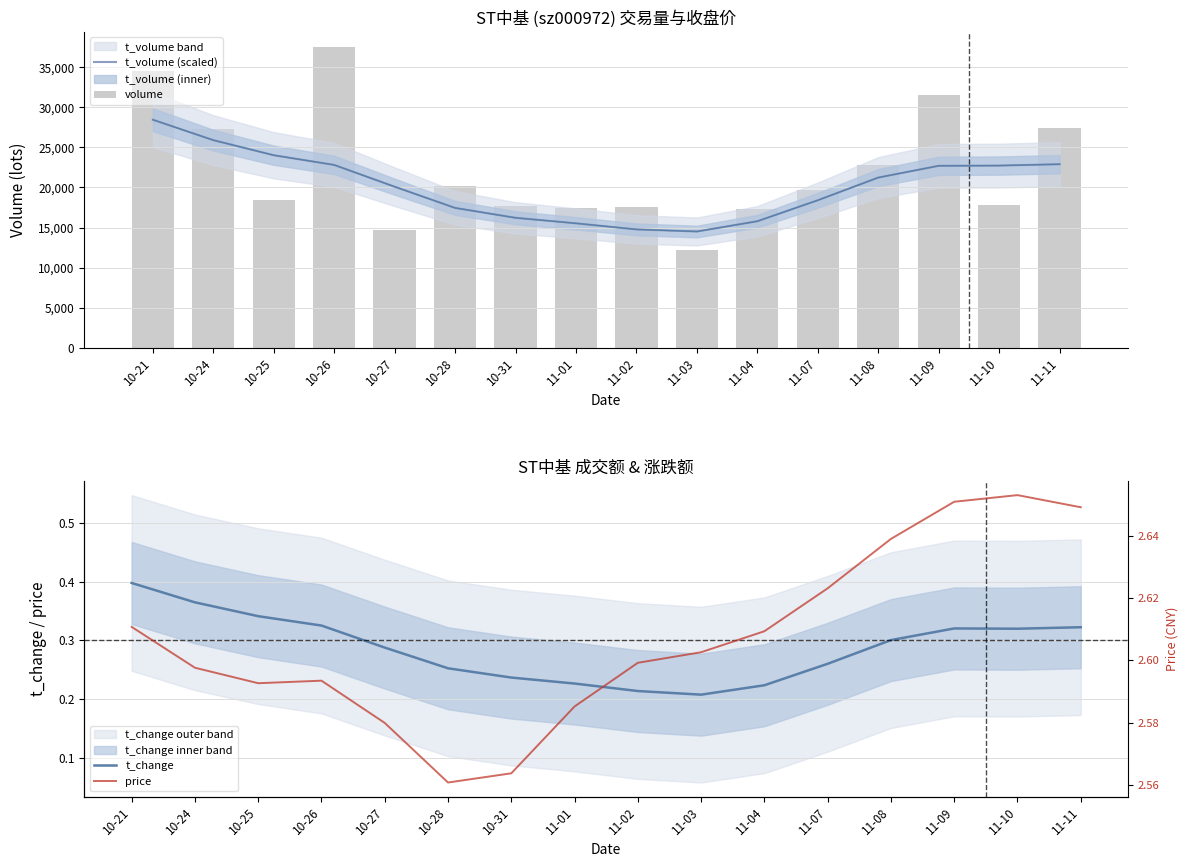

What is the difference between the second highest and second lowest values in the price series?

0.1